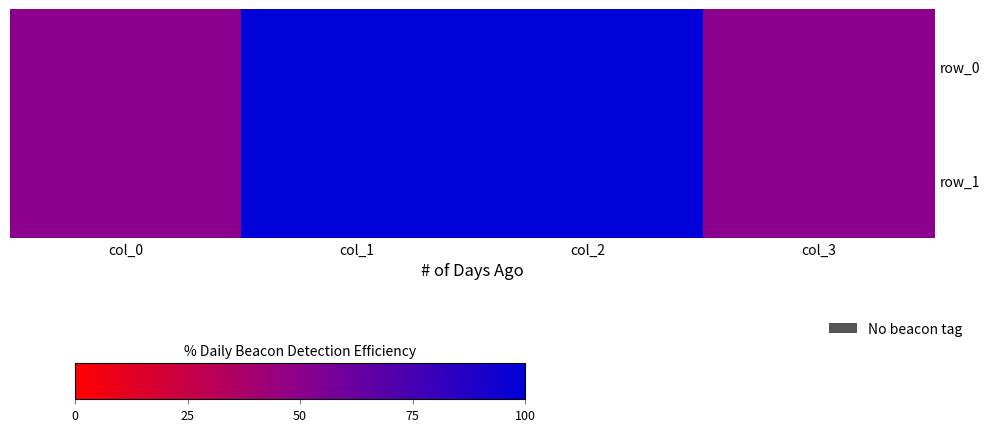

What is the sum of the row_0 values at col_1 and col_2?

200